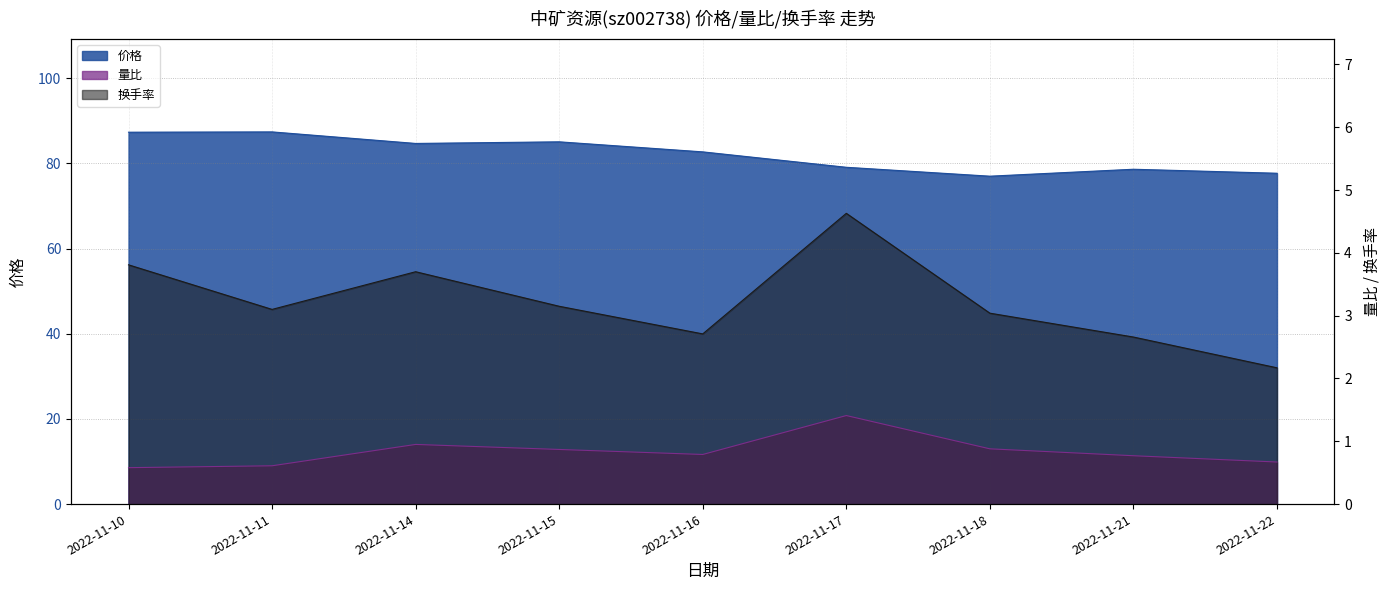

At which category does the chart reach its minimum across all series?

2022-11-10